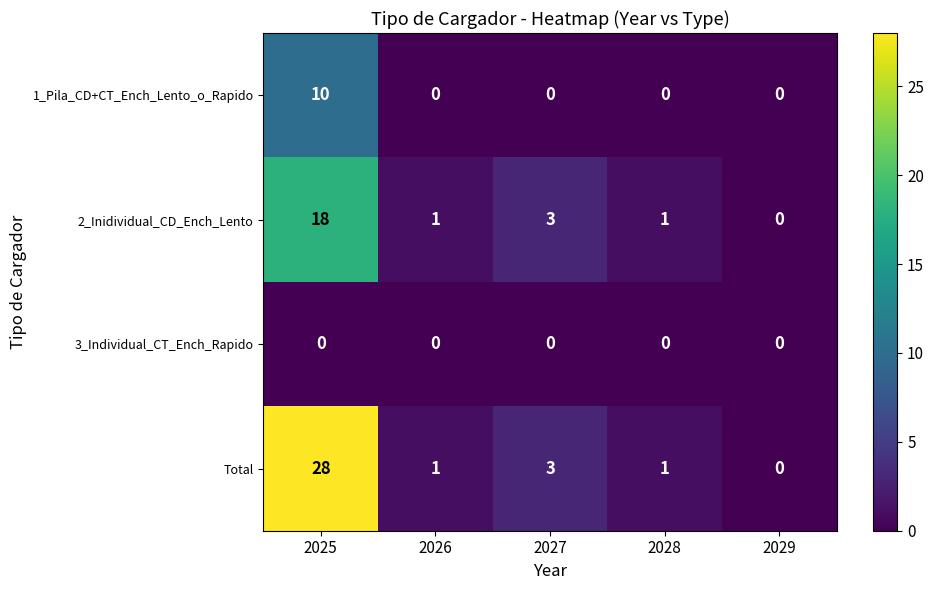

What is the difference between the maximum and minimum values in the 1_Pila_CD+CT_Ench_Lento_o_Rapido series?

10